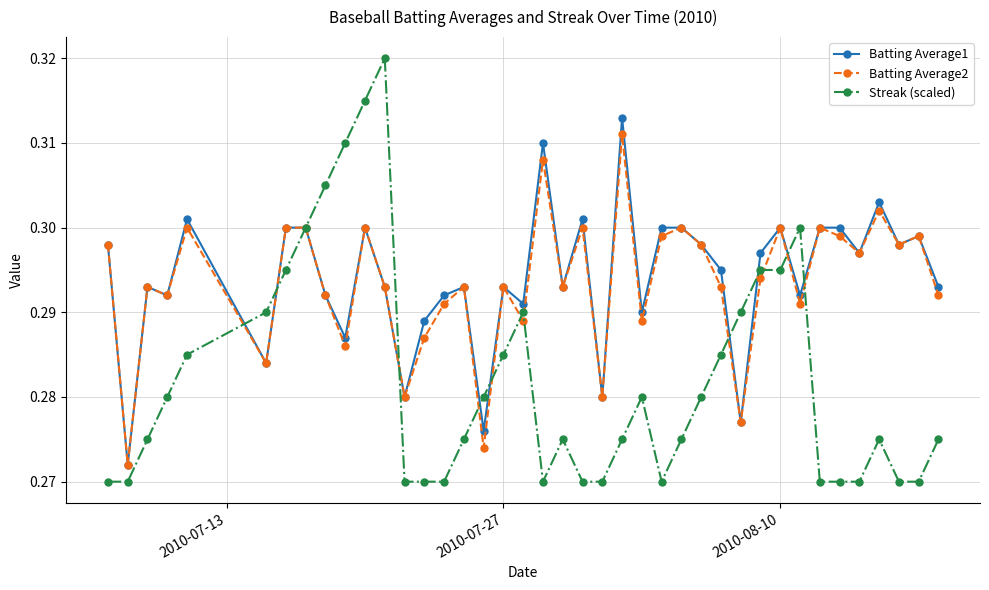

True or false: Streak (scaled) has more than 1 points higher than both neighbors.

True